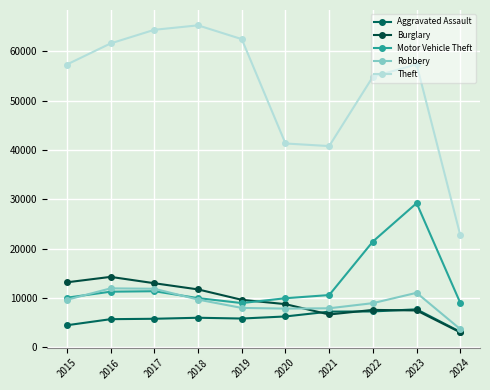

At which category does Burglary reach its first local valley?

2021